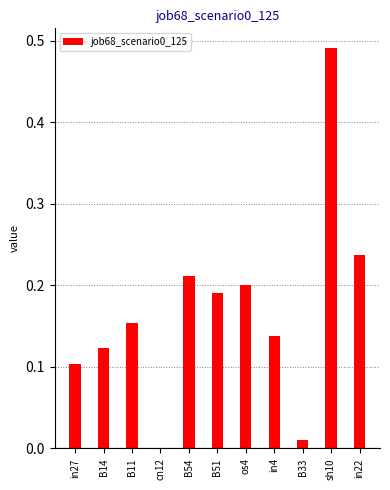

Which has a higher value, B33 or B54?

B54